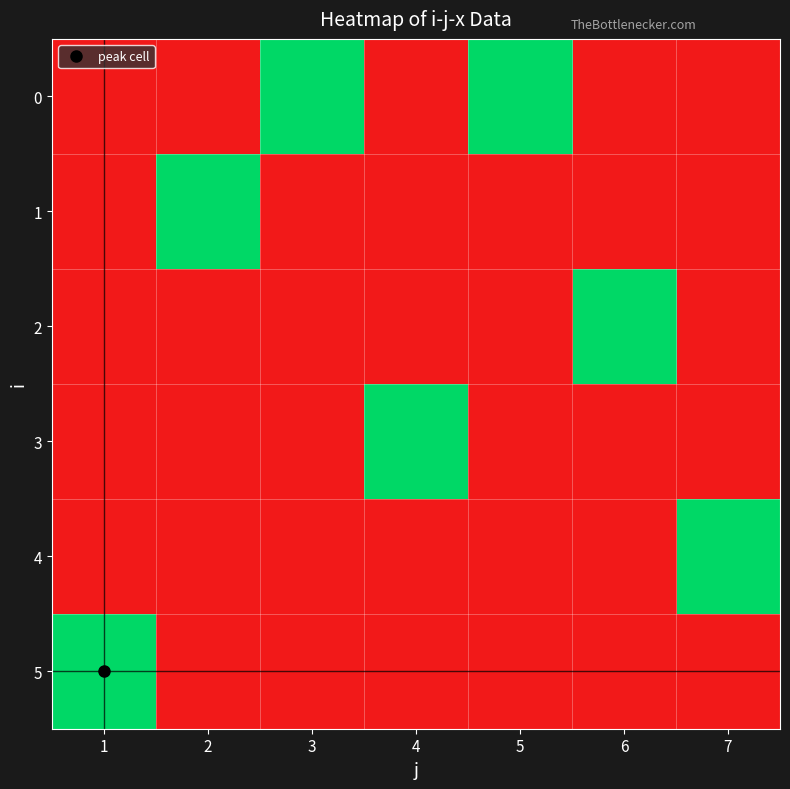

Reading right to left, transcribe all the data shown in this chart.

0: 7=0	6=0	5=1	4=0	3=1	2=0	1=0
1: 7=0	6=0	5=0	4=0	3=0	2=1	1=0
2: 7=0	6=1	5=0	4=0	3=0	2=0	1=0
3: 7=0	6=0	5=0	4=1	3=0	2=0	1=0
4: 7=1	6=0	5=0	4=0	3=0	2=0	1=0
5: 7=0	6=0	5=0	4=0	3=0	2=0	1=1